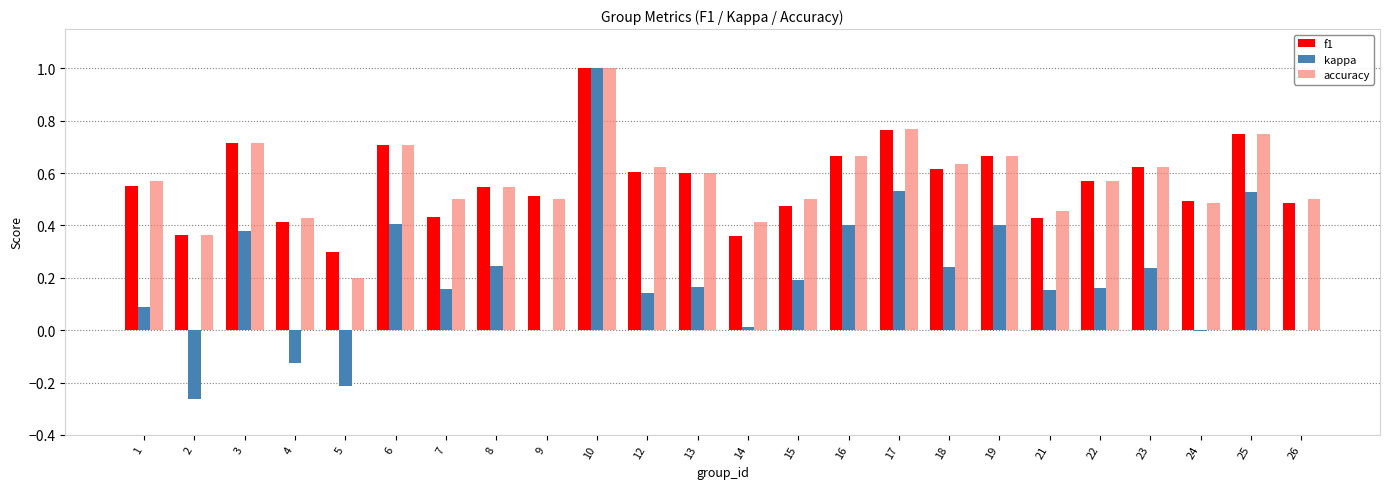

Is the value of accuracy at 3 greater than the value of f1 at 2?

Yes